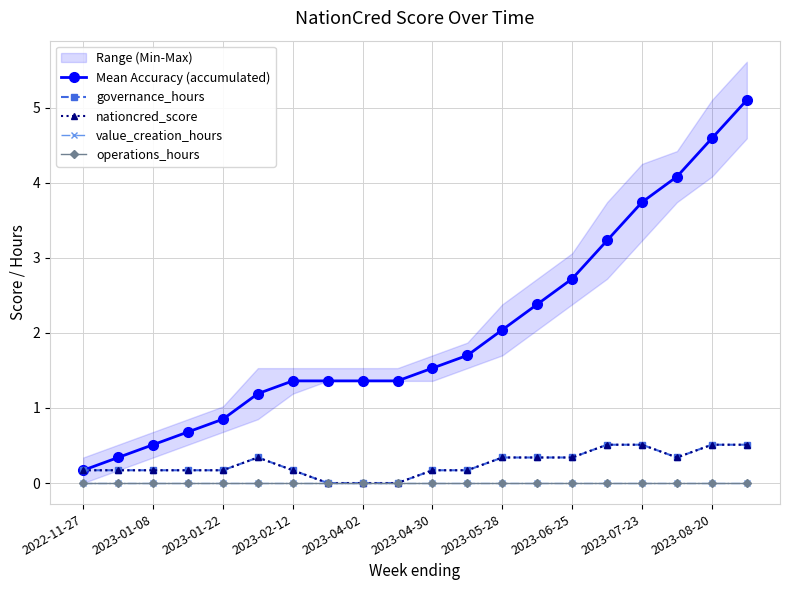

Which series has the widest spread of values?

Mean Accuracy (accumulated)